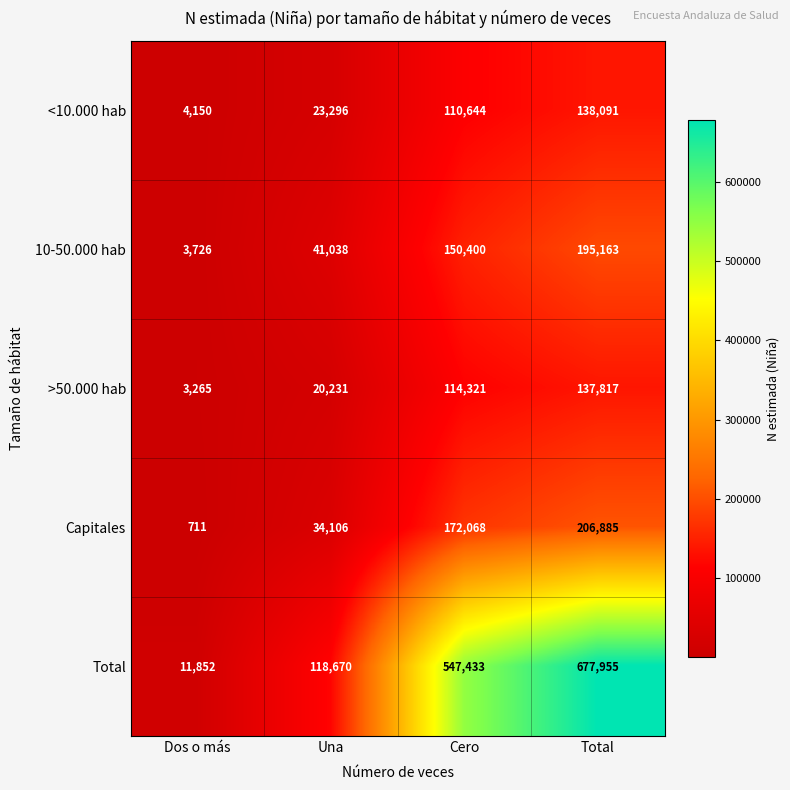

Is it true that Total equals 11852 at Dos o más?

True